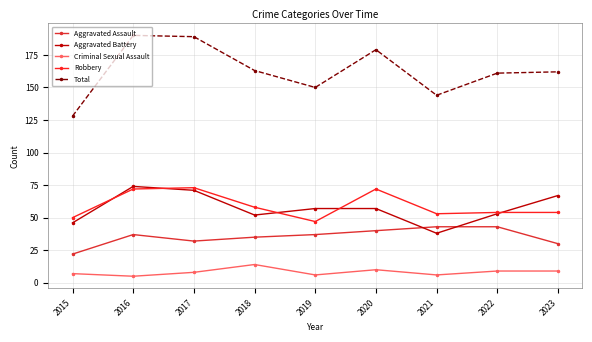

What is the sum of all Total values?

1466